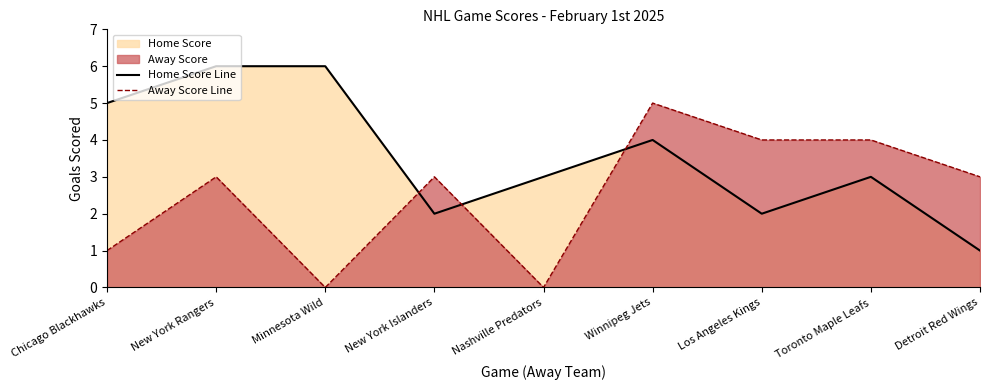

Which series has the largest range (max minus min)?

Home Score Line